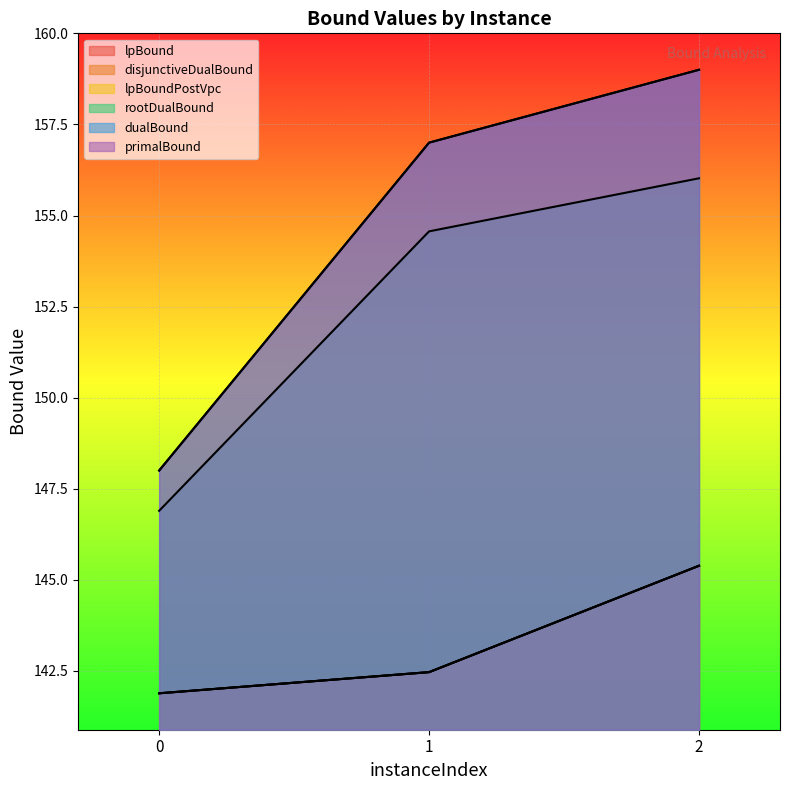

Reading left to right, transcribe all the data shown in this chart.

lpBound: 0=141.9	1=142.5	2=145.4
disjunctiveDualBound: 0=141.9	1=142.5	2=145.4
lpBoundPostVpc: 0=141.9	1=142.5	2=145.4
rootDualBound: 0=146.9	1=154.6	2=156.0
dualBound: 0=148.0	1=157.0	2=159.0
primalBound: 0=148.0	1=157.0	2=159.0